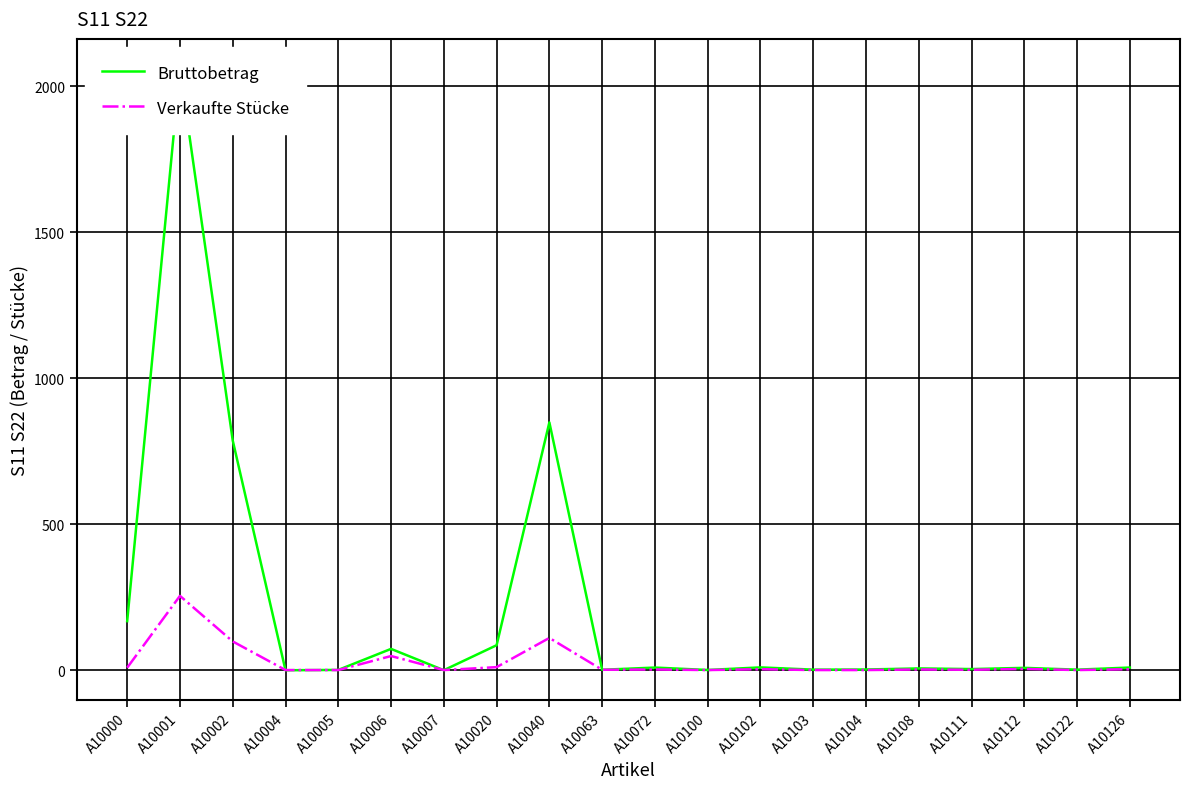

How many interior local peaks does the Verkaufte Stücke series have?

7